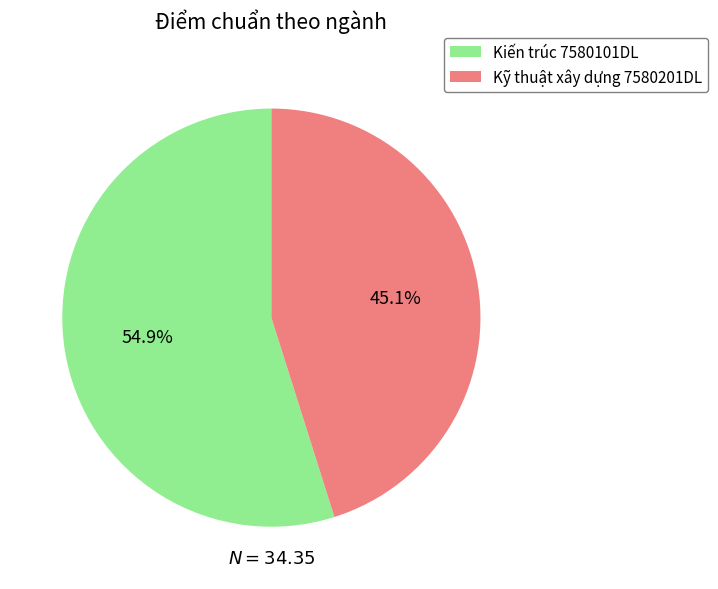

How many segments does this pie chart have?

2